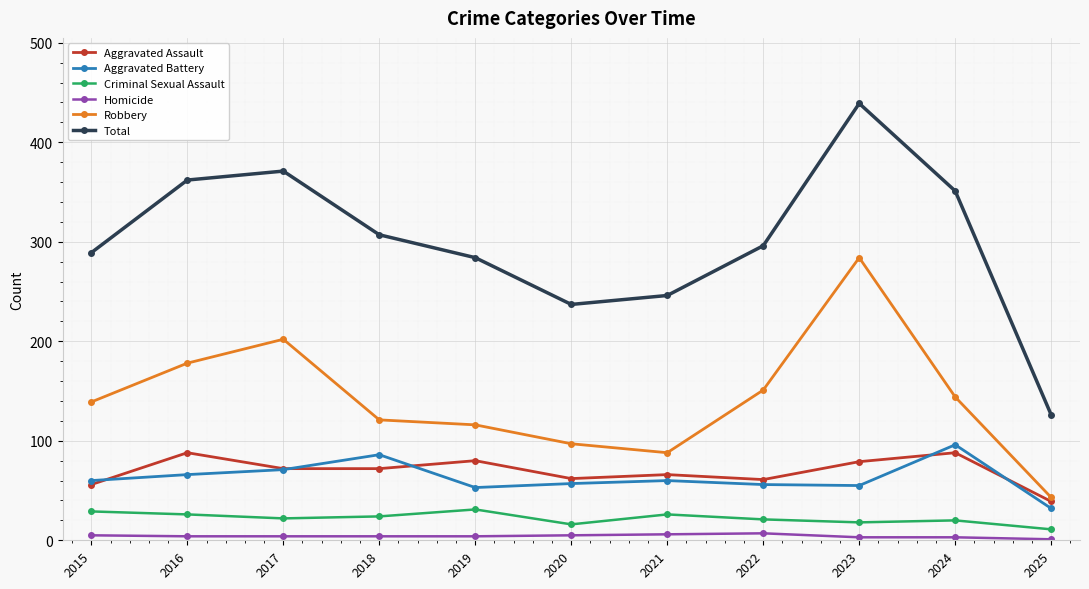

What is the value of the Total point at the 2nd from the left?

362